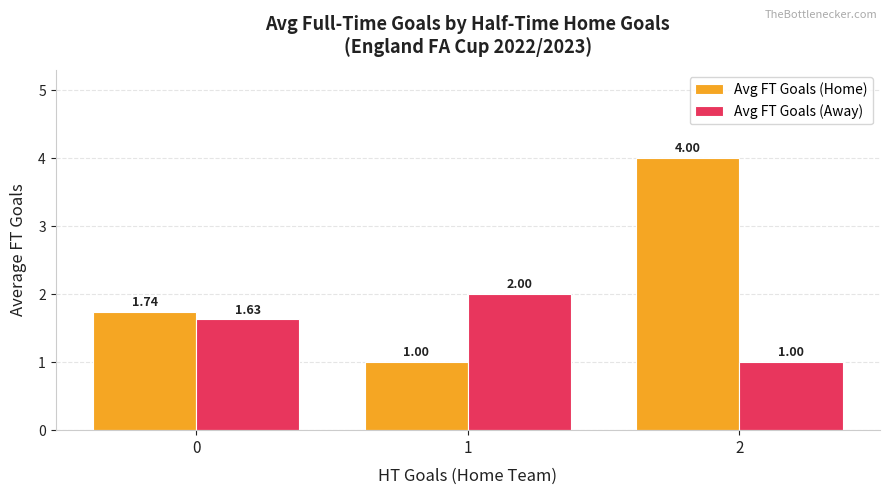

What are all the series names shown in the legend?

Avg FT Goals (Home), Avg FT Goals (Away)